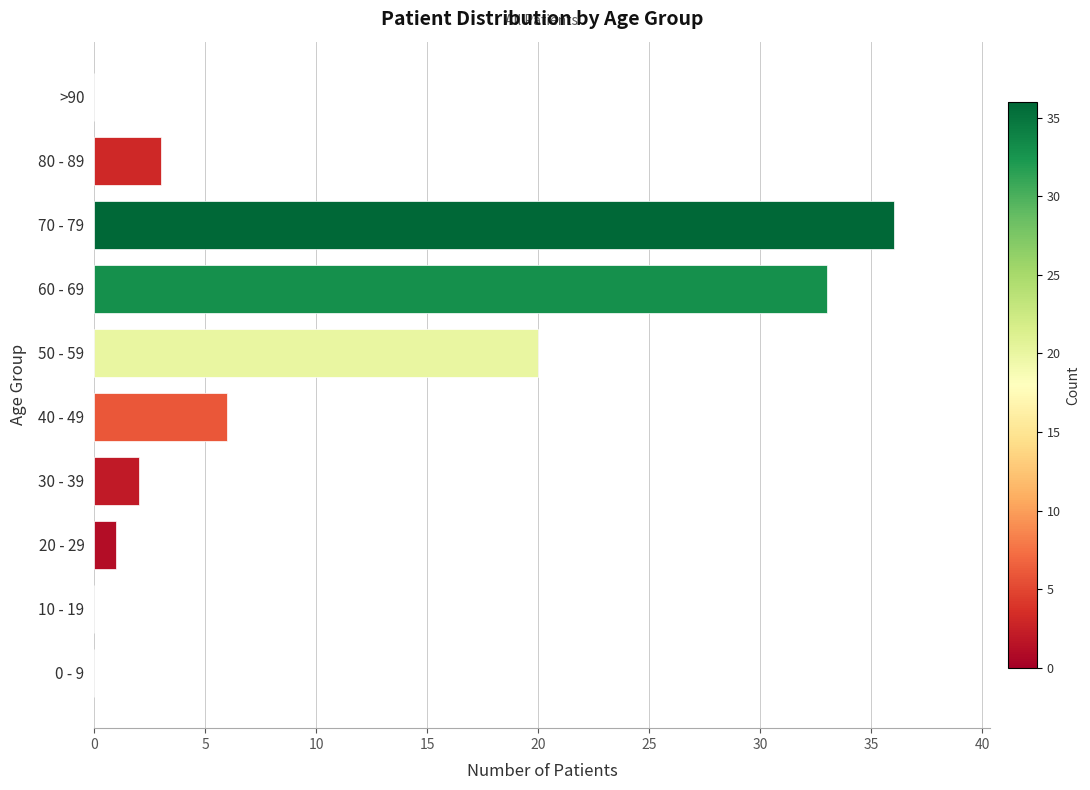

True or false: the data shows 0 at 10 - 19.

True